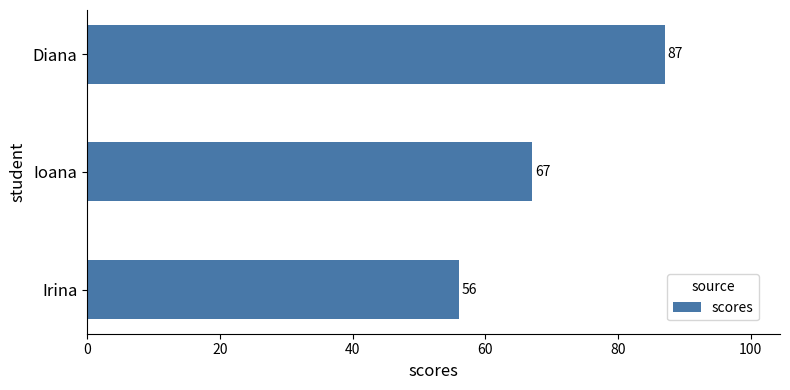

Reading bottom to top, what are all the values shown in this chart?

56	67	87